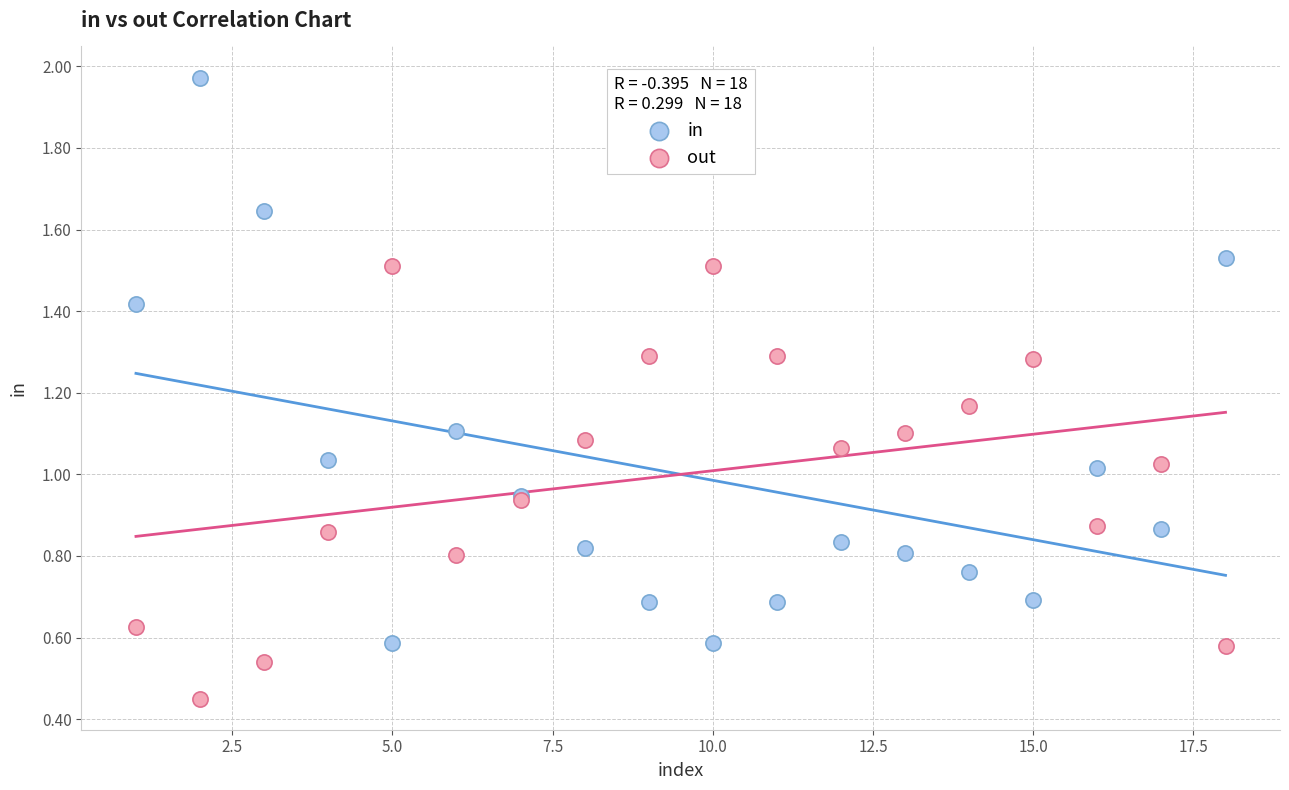

Which series reaches the minimum Y coordinate?

out